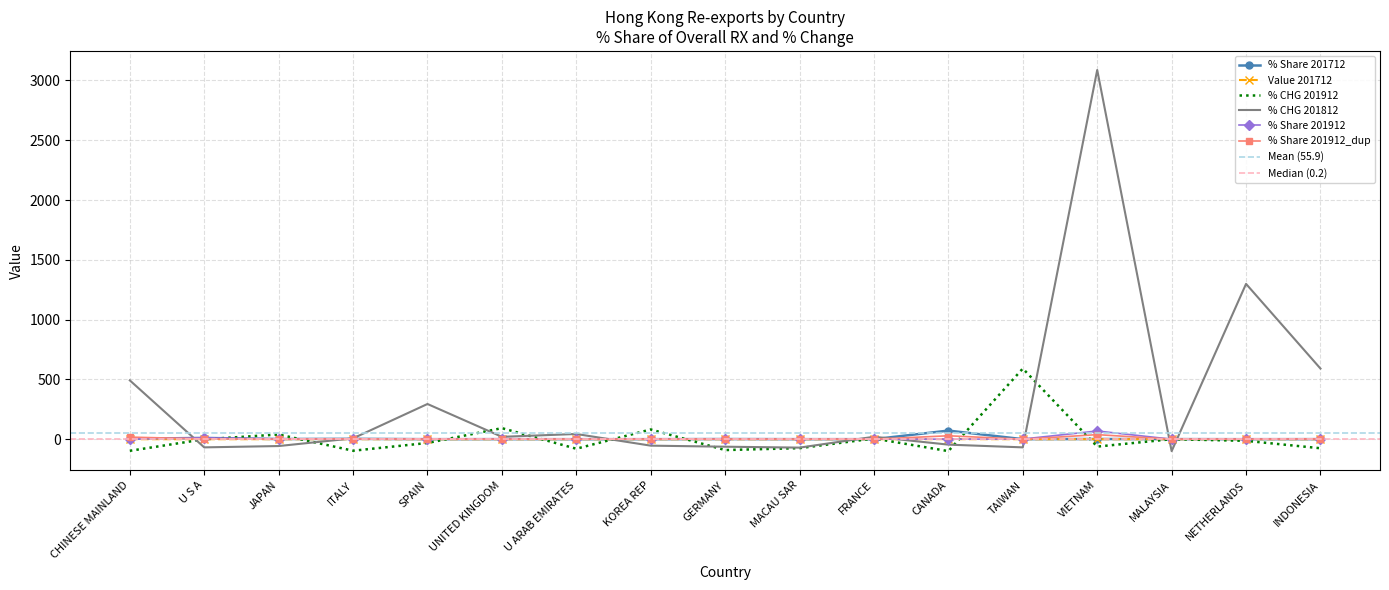

What position from the right is JAPAN?

15